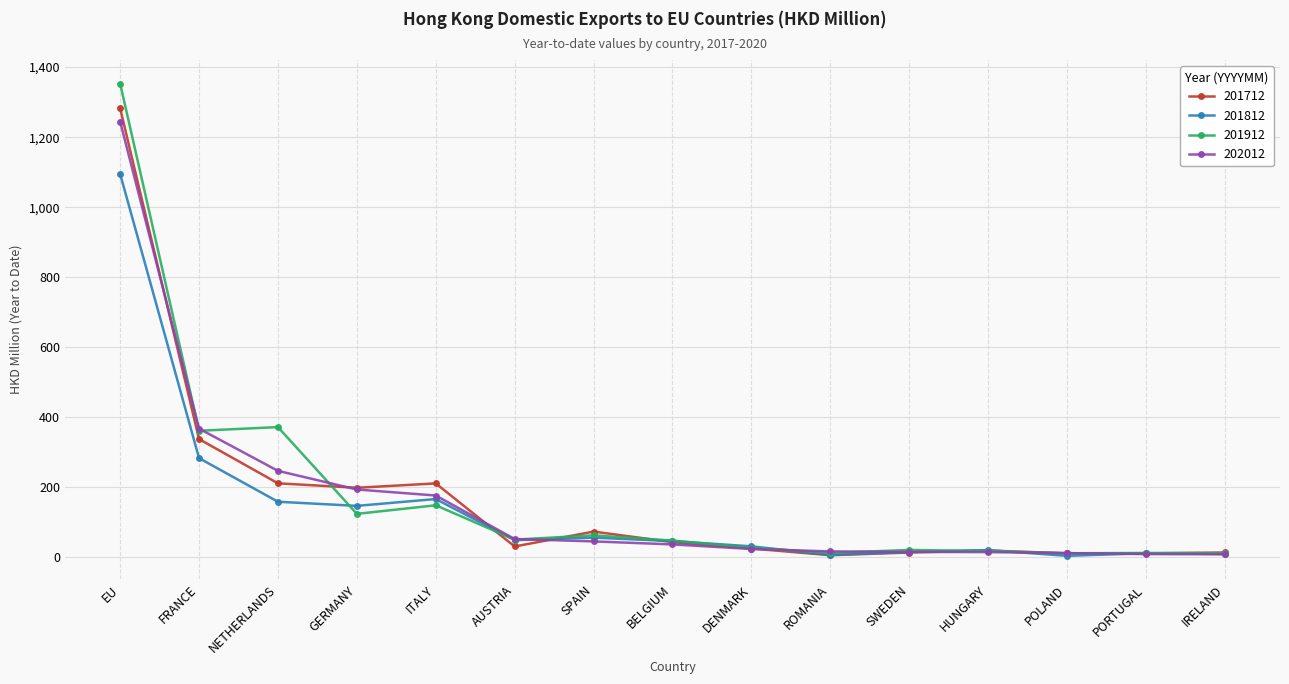

What are all the series names shown in the legend?

201712, 201812, 201912, 202012